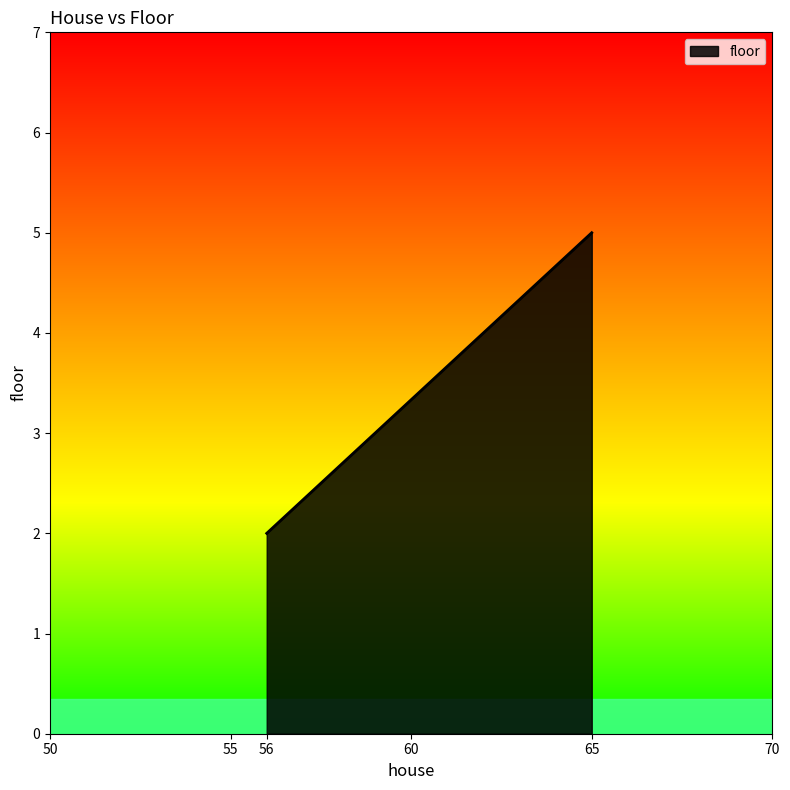

What is the average value?

4